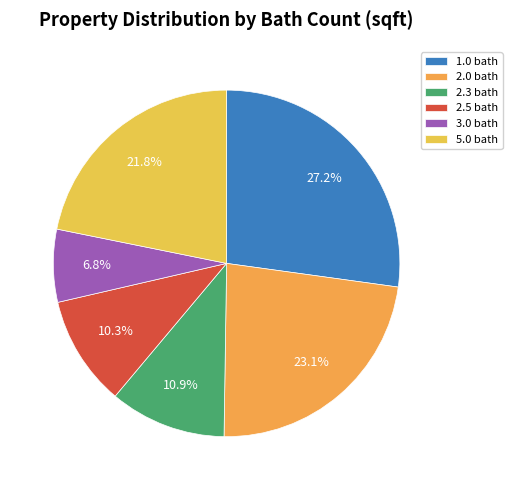

To the nearest percent, what percentage of the pie is 2.0 bath?

23%